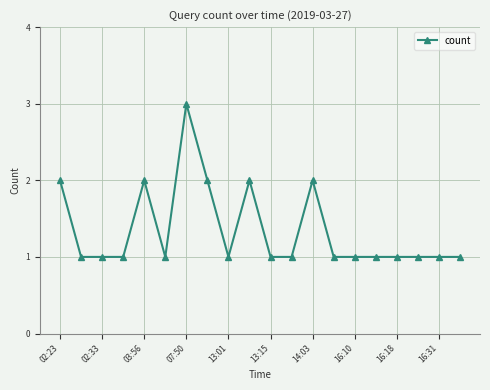

What is the value of the 12th point from the left?

1